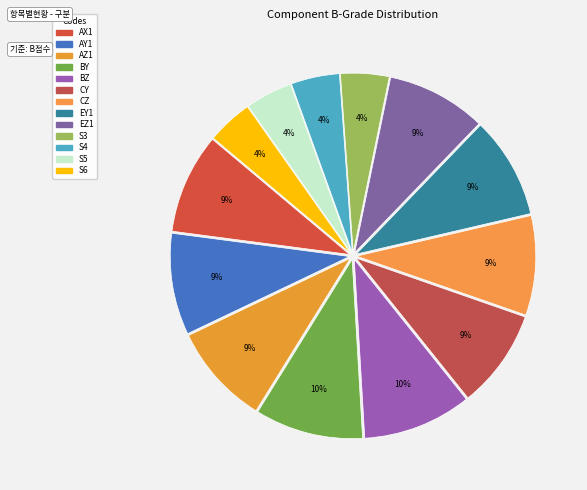

To the nearest percent, what is the combined percentage of S6 and EY1?

13%